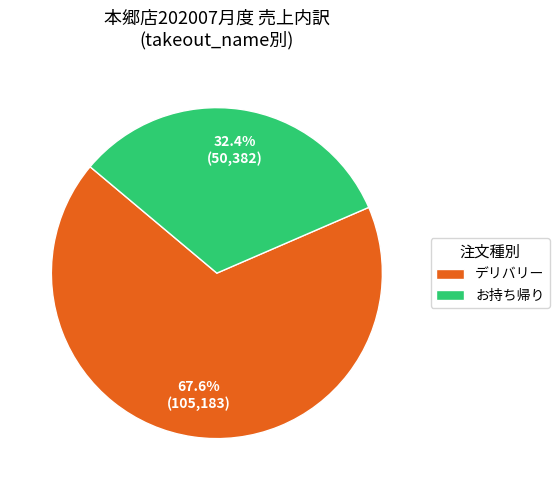

What is the largest slice in the pie chart?

デリバリー